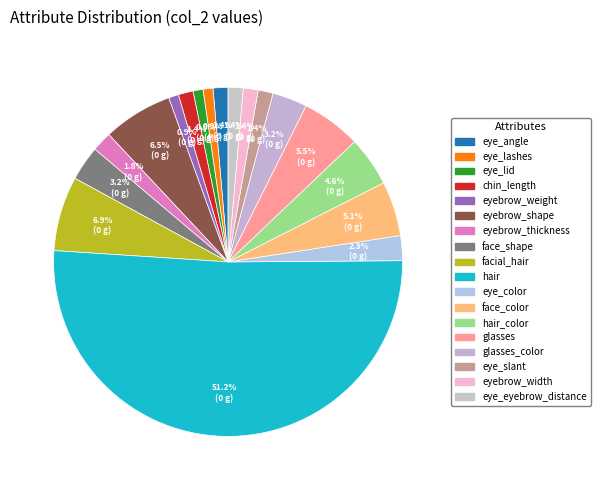

How many slices are in this pie chart?

18